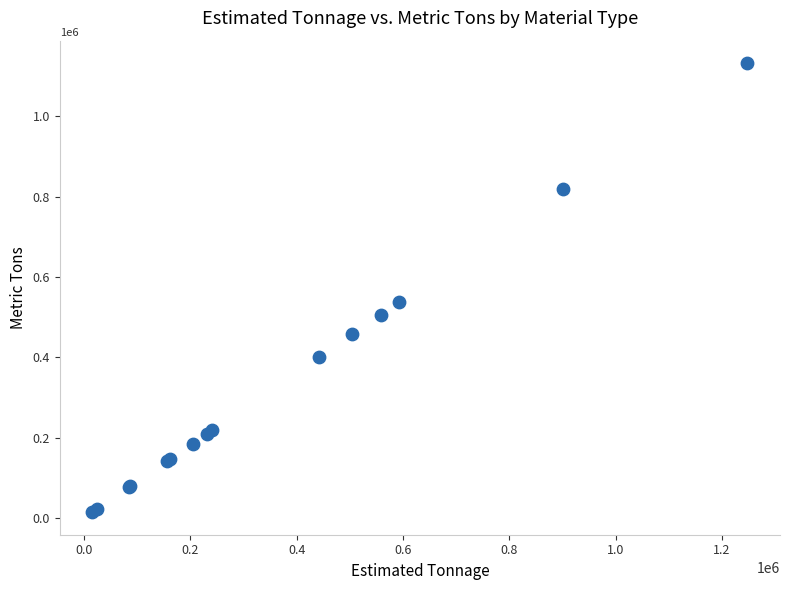

What Y value in the scatter plot is closest to 573018?

536824.9